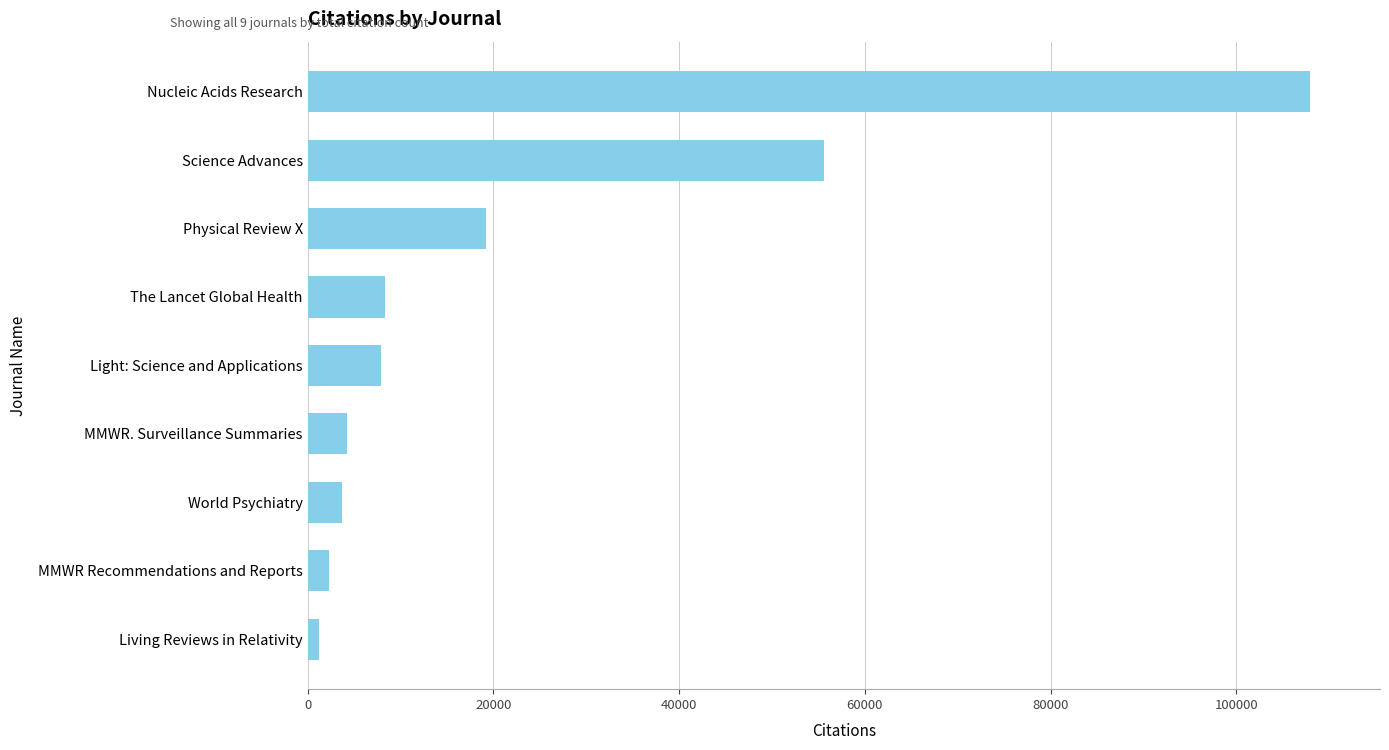

Are the bars grouped side by side (vs. stacked)?

No